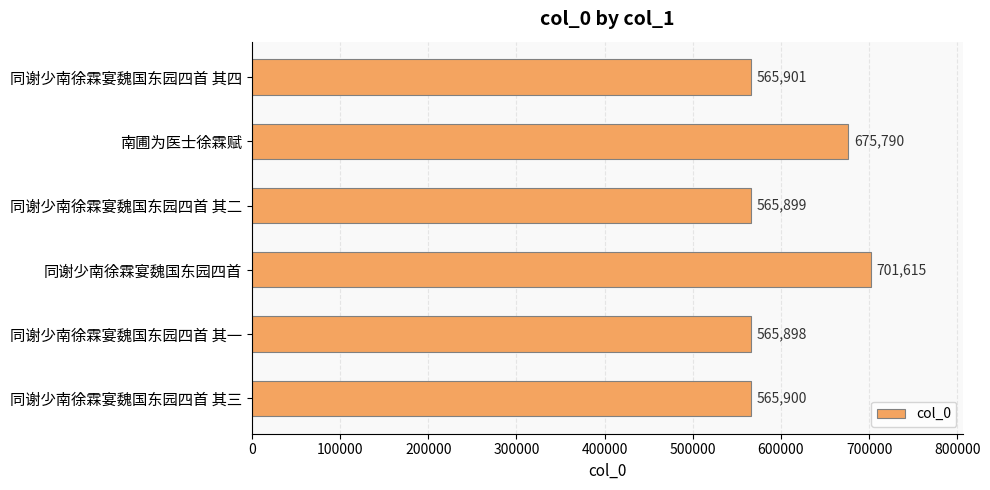

What is the smallest value displayed?

565898